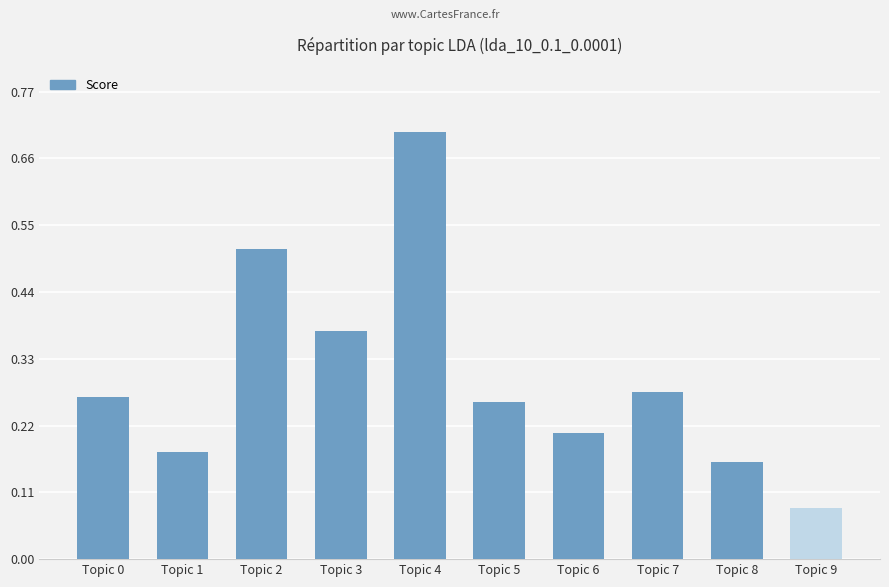

List the labels in order of value, largest first.

Topic 4, Topic 2, Topic 3, Topic 7, Topic 0, Topic 5, Topic 6, Topic 1, Topic 8, Topic 9